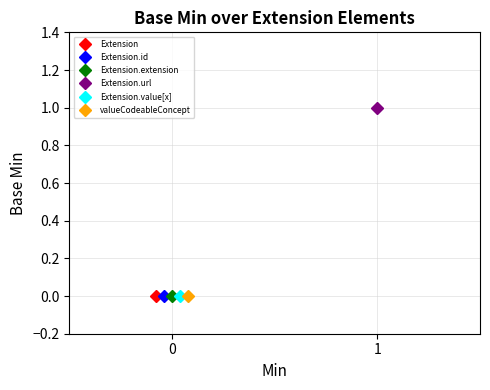

List the series in order of their peak value, highest first.

Extension.url, Extension, Extension.id, Extension.extension, Extension.value[x], valueCodeableConcept